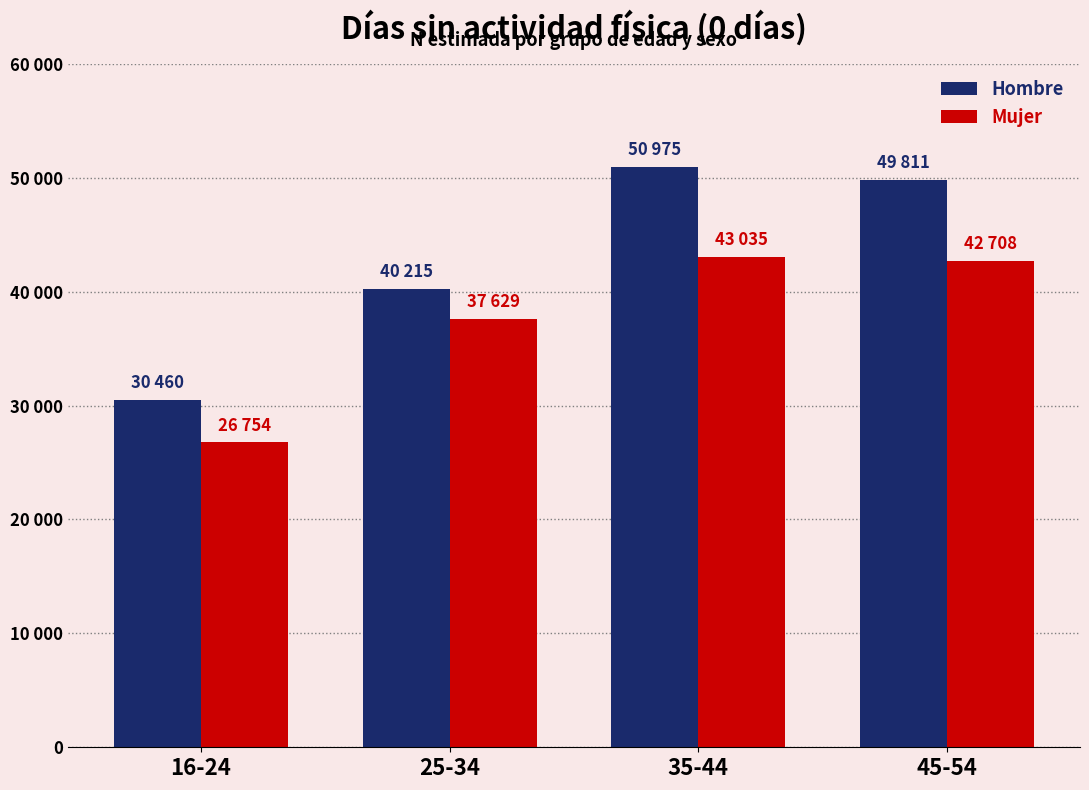

What is the label of the 1st bar from the left?

16-24